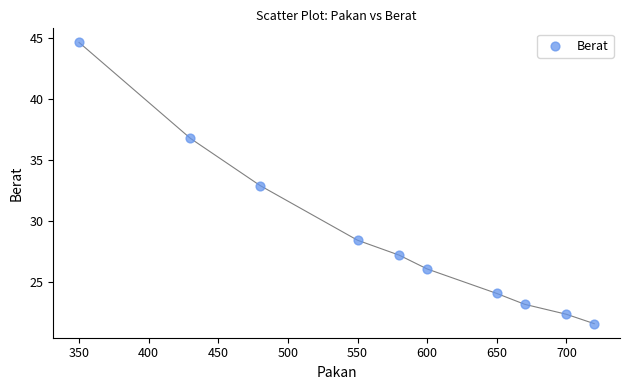

What is the range of Y values (max minus min)?

23.1